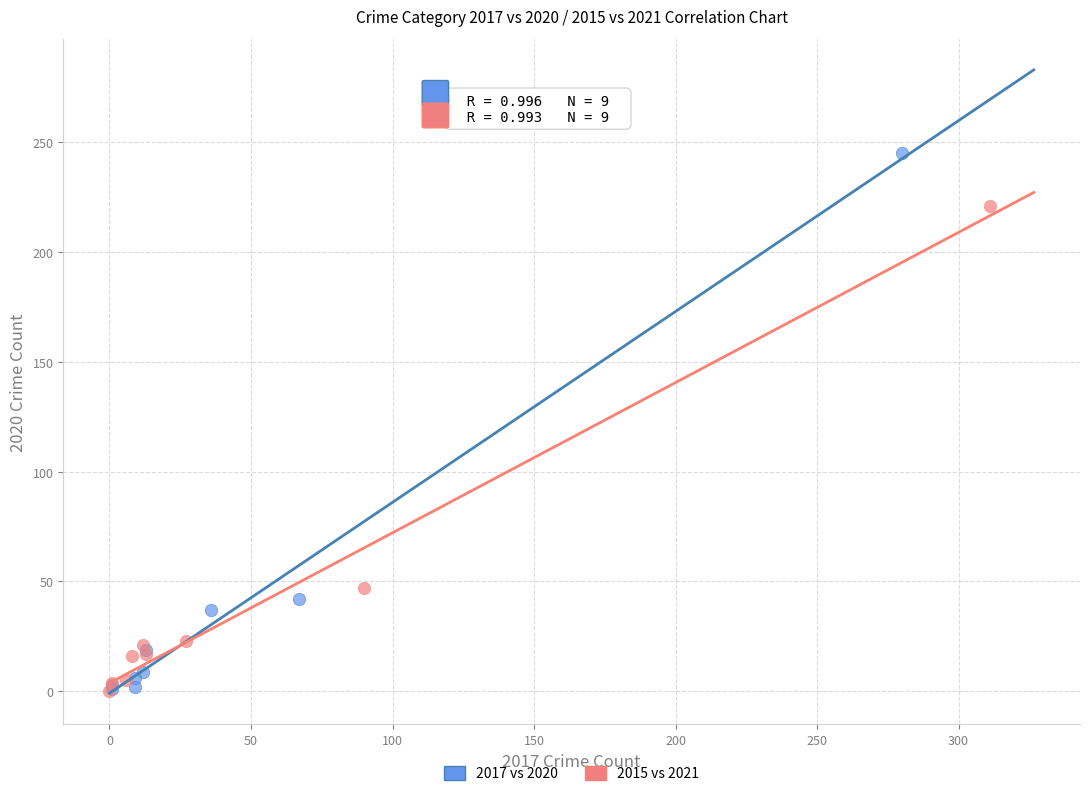

Which series has the widest spread of Y values?

2017 vs 2020